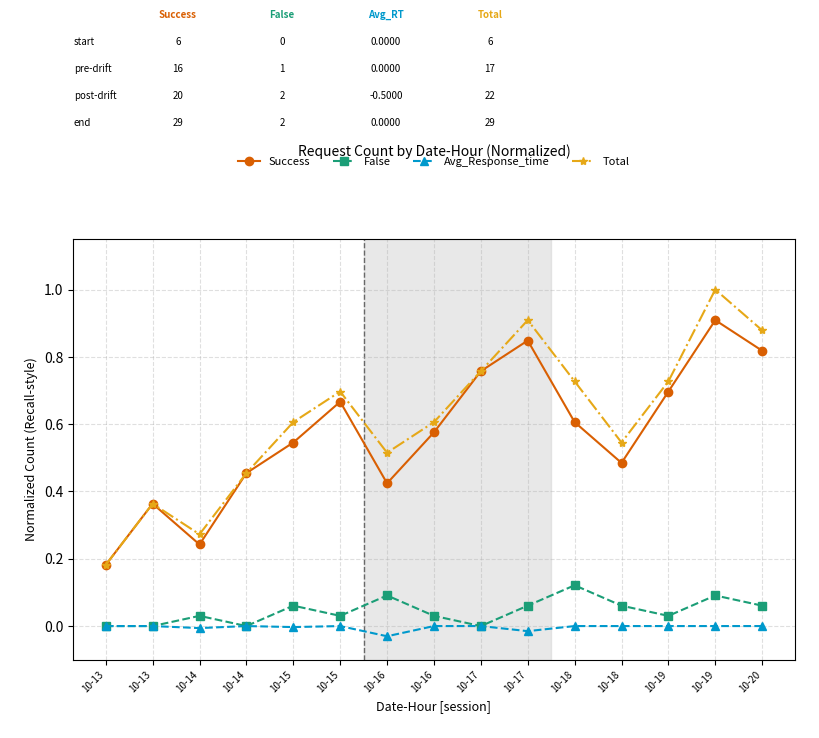

What is the difference between the maximum and minimum values in the False series?

0.1